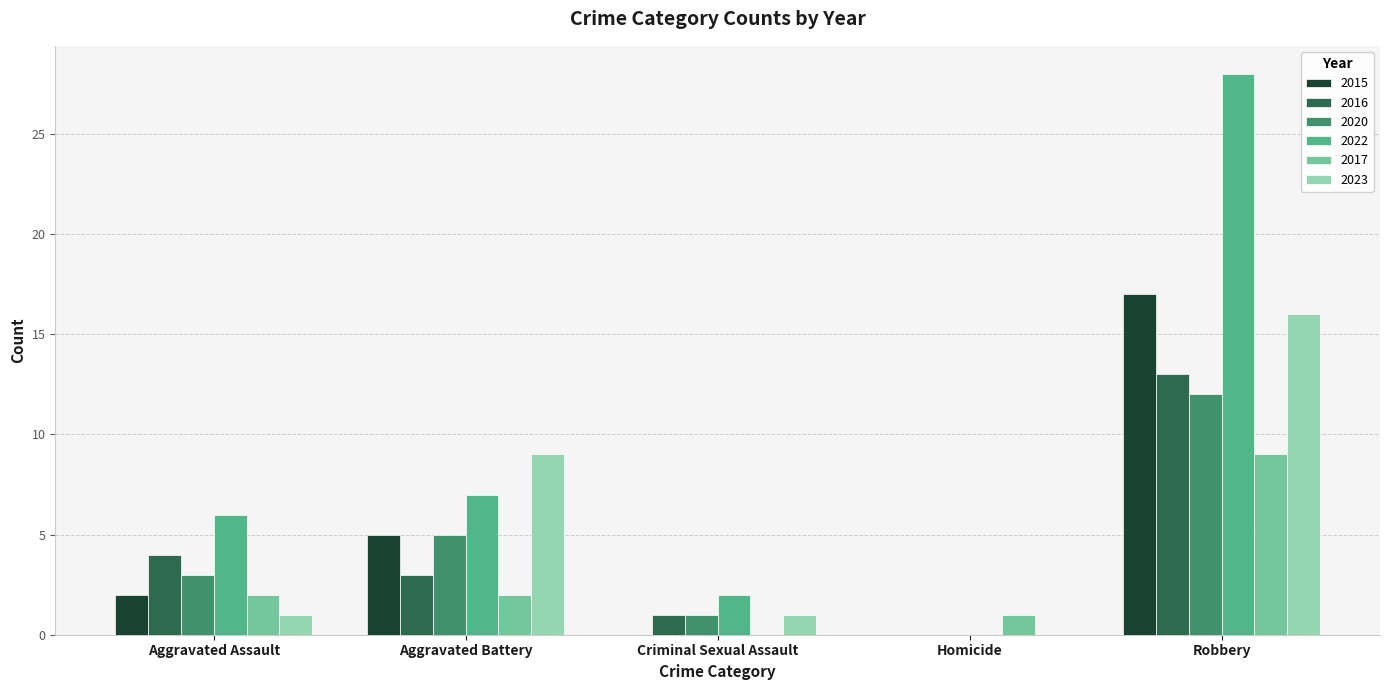

What is the average value of the 2023 series?

5